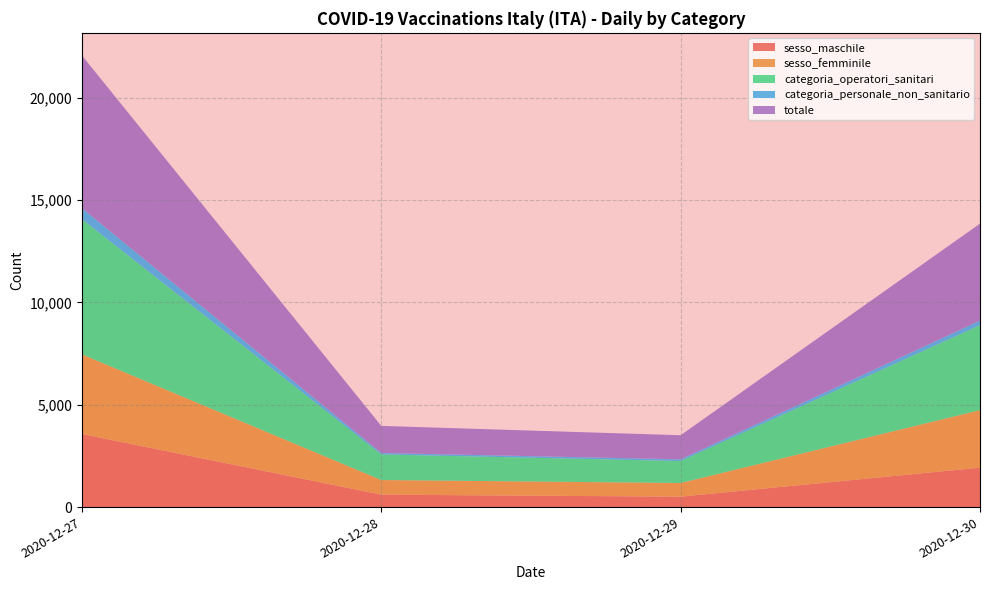

The value of sesso_maschile at 2020-12-30 is 1183. True or false?

False